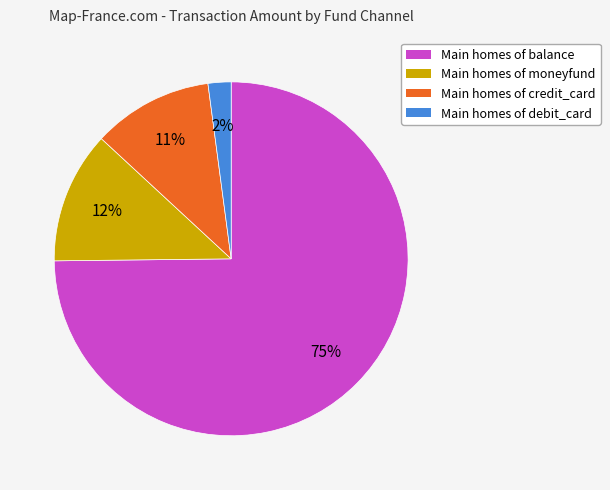

Is there a majority slice in this chart?

Yes